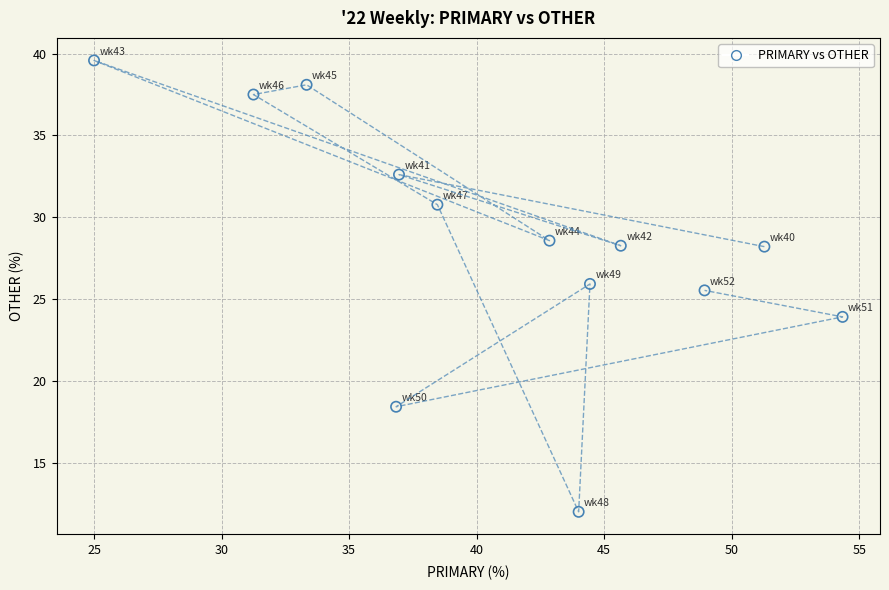

What Y value in the scatter plot is closest to 25?

25.5